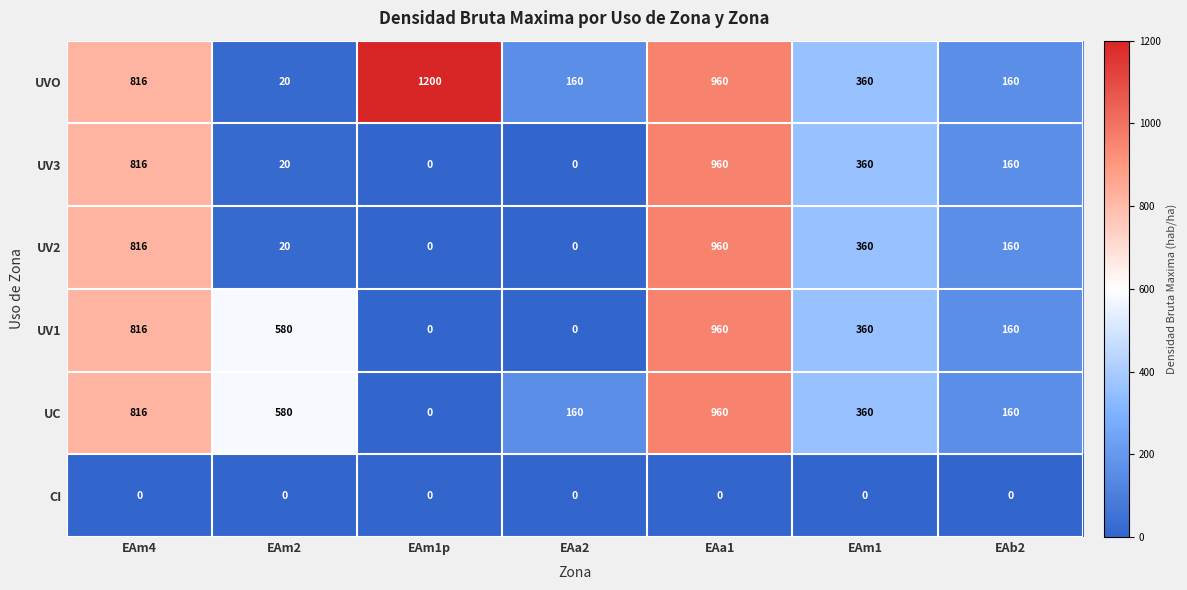

What is the difference between the second highest and minimum values in the UV2 series?

816